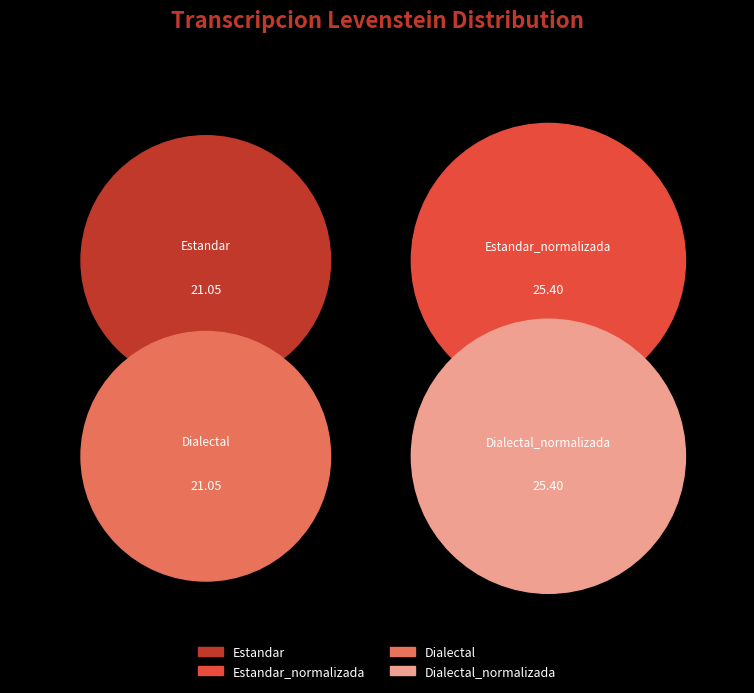

To the nearest percent, what is the difference between the Dialectal and Estandar_normalizada slice percentages?

5%